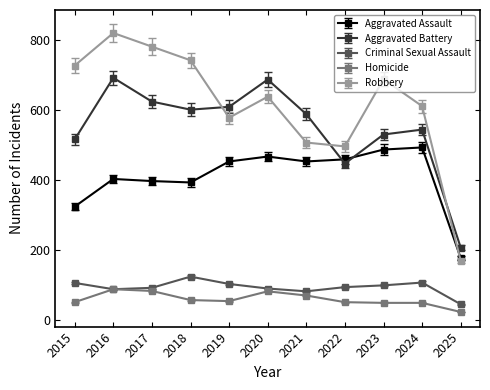

True or false: Criminal Sexual Assault has more than 1 interior local peaks.

True